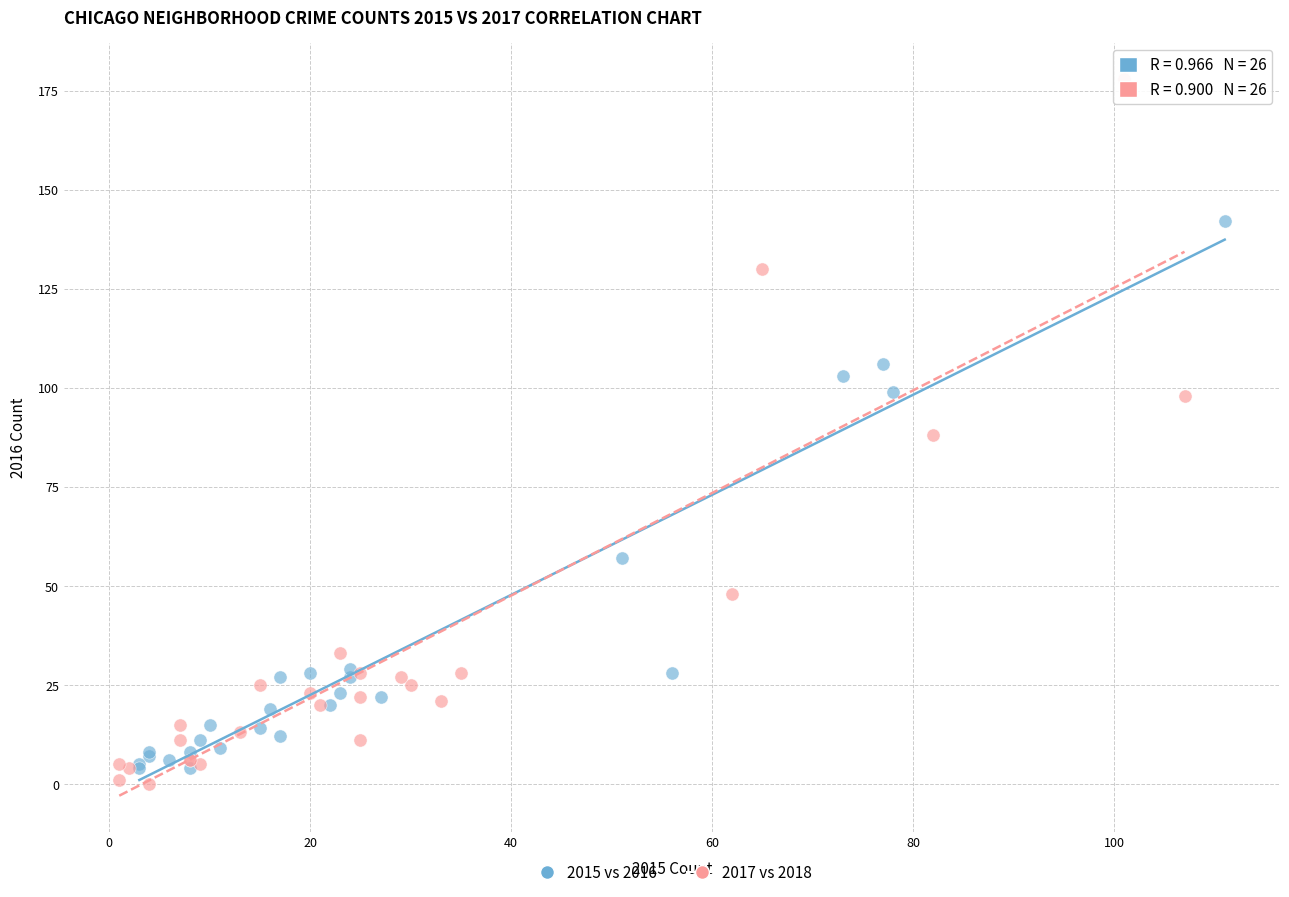

Which series reaches the maximum Y coordinate?

2017 vs 2018